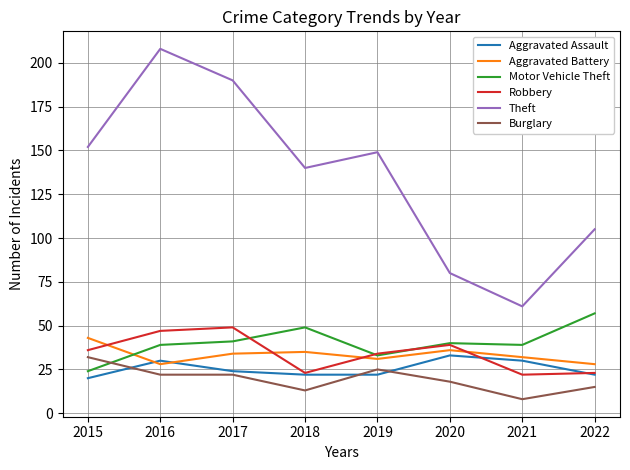

Reading right to left, list all the values displayed in this chart.

Aggravated Assault: 2022=22	2021=30	2020=33	2019=22	2018=22	2017=24	2016=30	2015=20
Aggravated Battery: 2022=28	2021=32	2020=36	2019=31	2018=35	2017=34	2016=28	2015=43
Motor Vehicle Theft: 2022=57	2021=39	2020=40	2019=33	2018=49	2017=41	2016=39	2015=24
Robbery: 2022=23	2021=22	2020=39	2019=34	2018=23	2017=49	2016=47	2015=36
Theft: 2022=105	2021=61	2020=80	2019=149	2018=140	2017=190	2016=208	2015=152
Burglary: 2022=15	2021=8	2020=18	2019=25	2018=13	2017=22	2016=22	2015=32